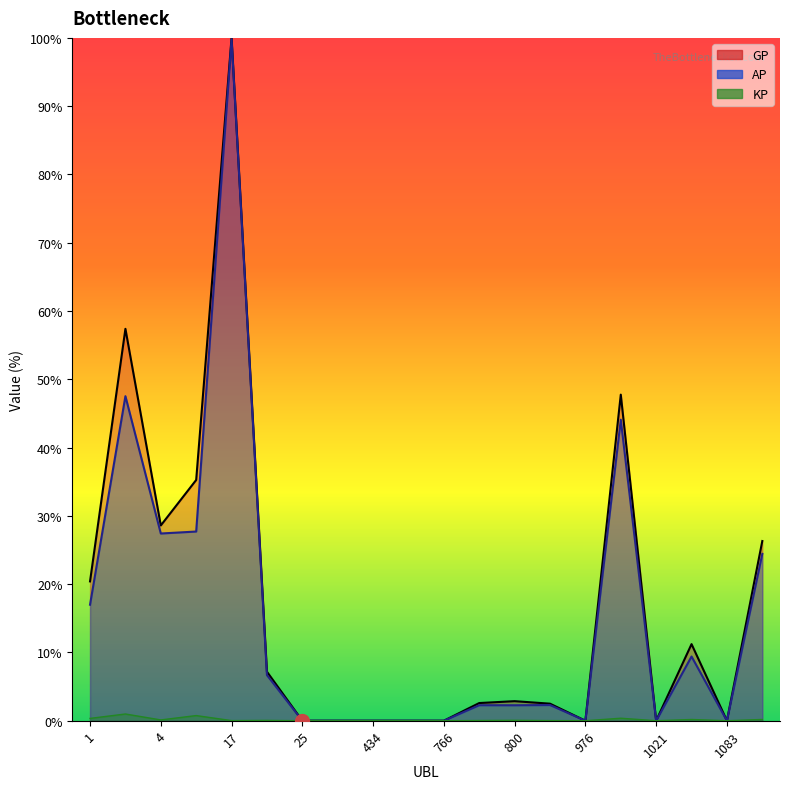

Does the chart have visible grid lines?

No